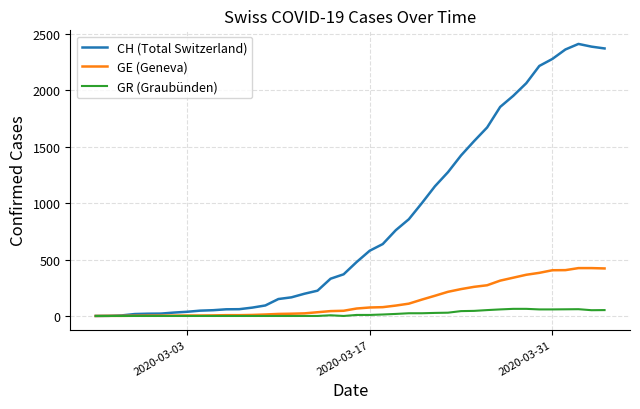

Which series has the largest total across all categories?

CH (Total Switzerland)